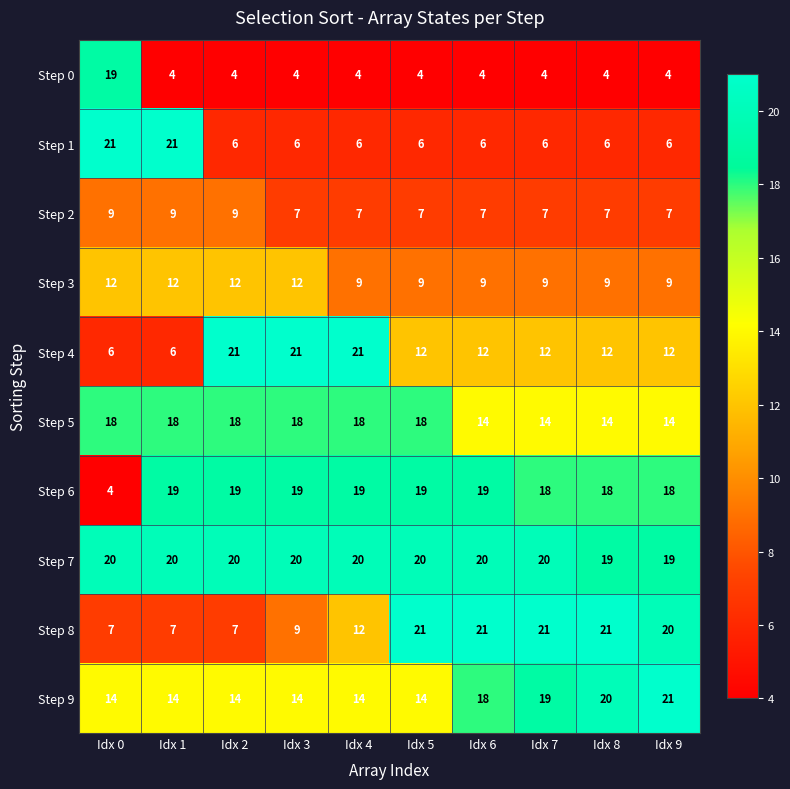

Read the Step 8 value at Idx 1, to the nearest 10.

10